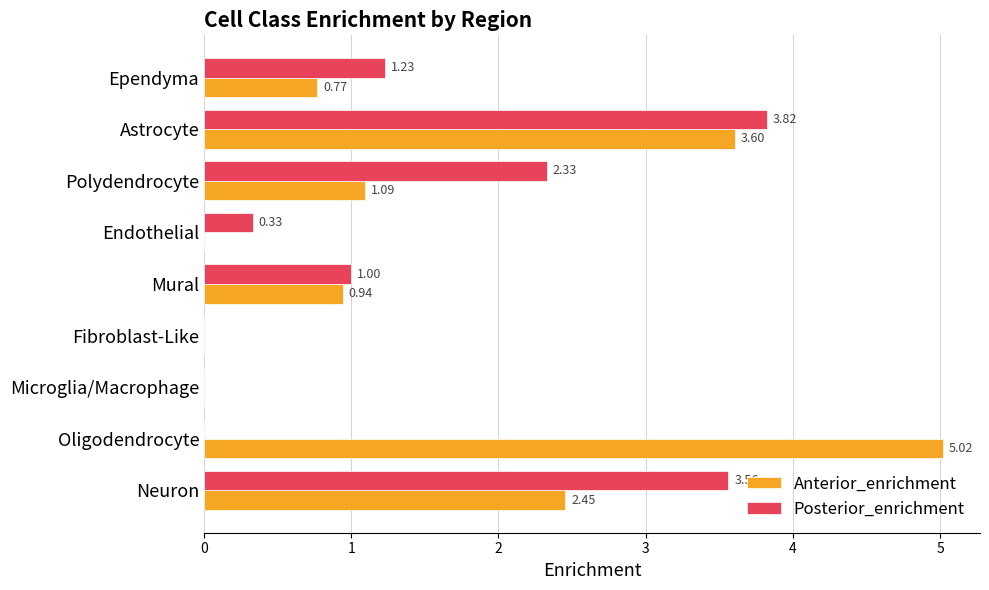

Which series changed the most between Microglia/Macrophage and Ependyma?

Posterior_enrichment